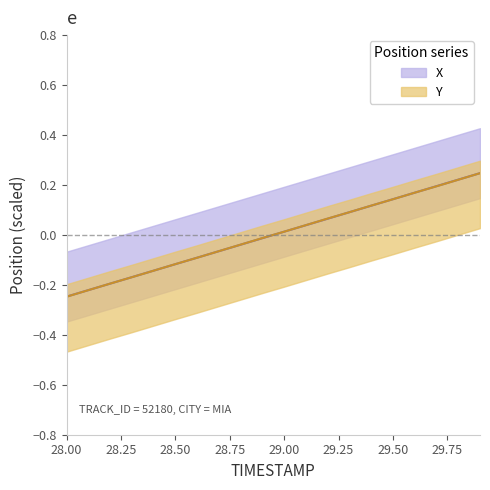

True or false: Y has more than 1 interior local peaks.

False